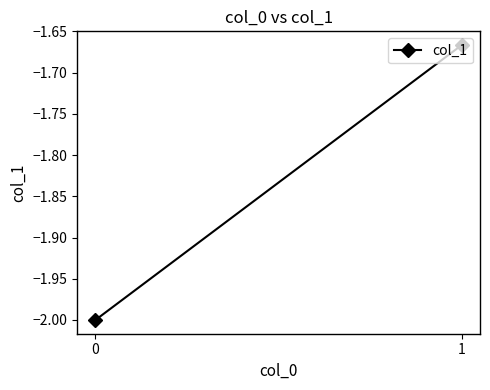

What is the average value?

-1.8